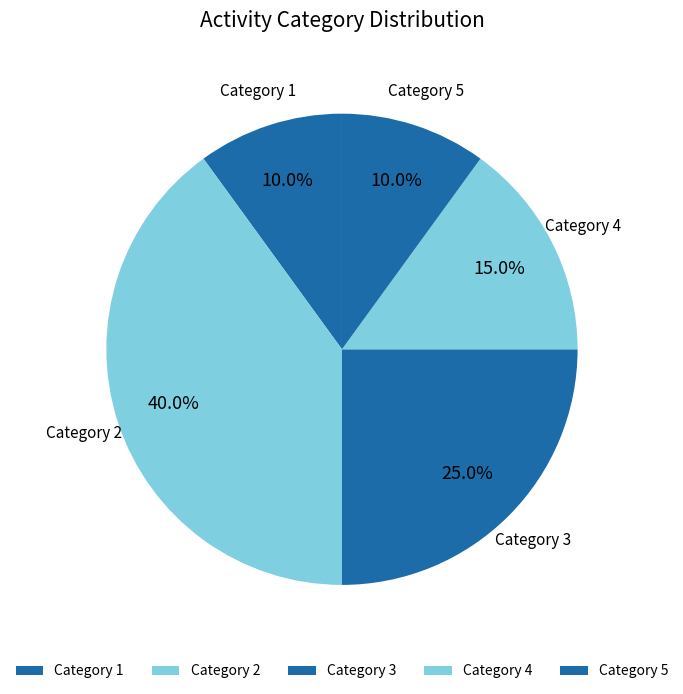

What is the ratio of the value at Category 2 to the value at Category 1?

4.0